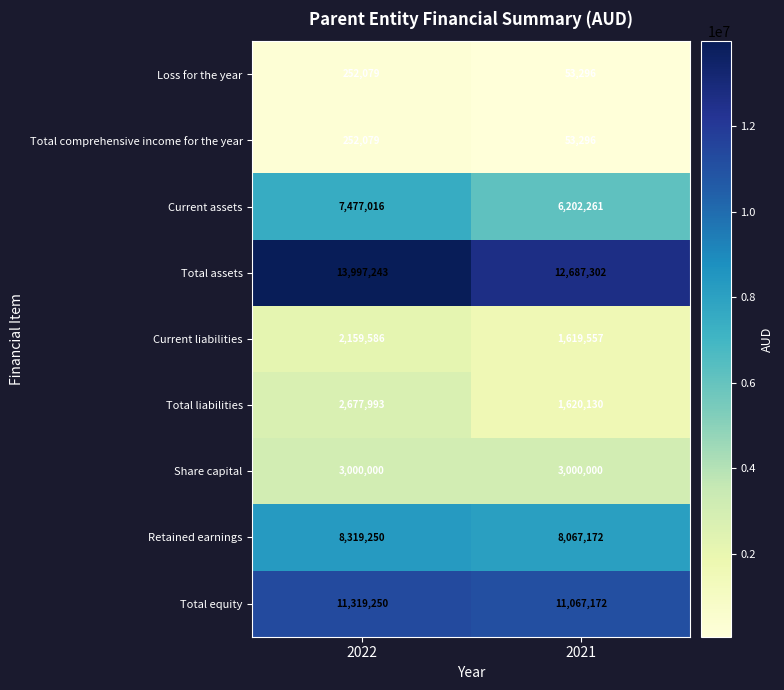

Which label corresponds to the smallest value in the chart?

2021